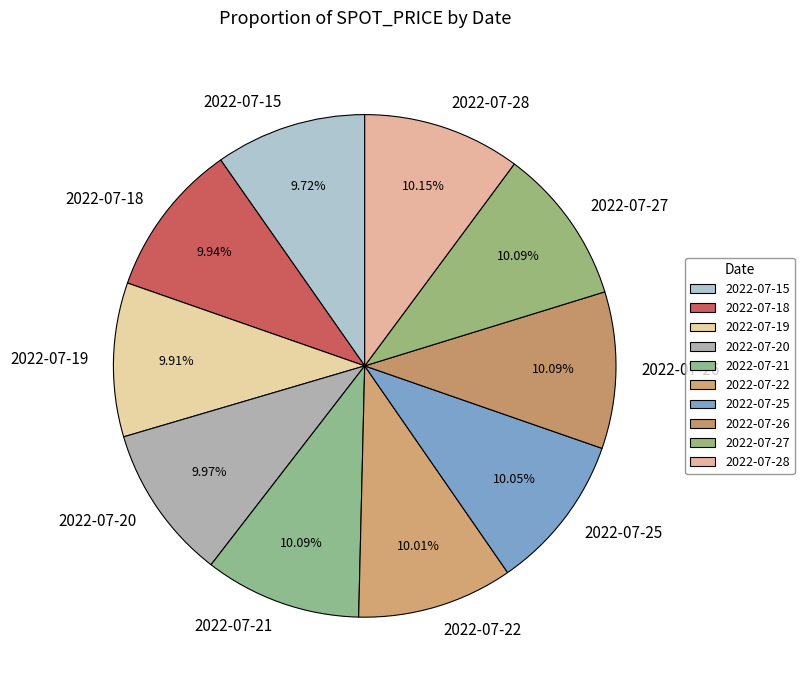

Count the number of slices in the pie.

10